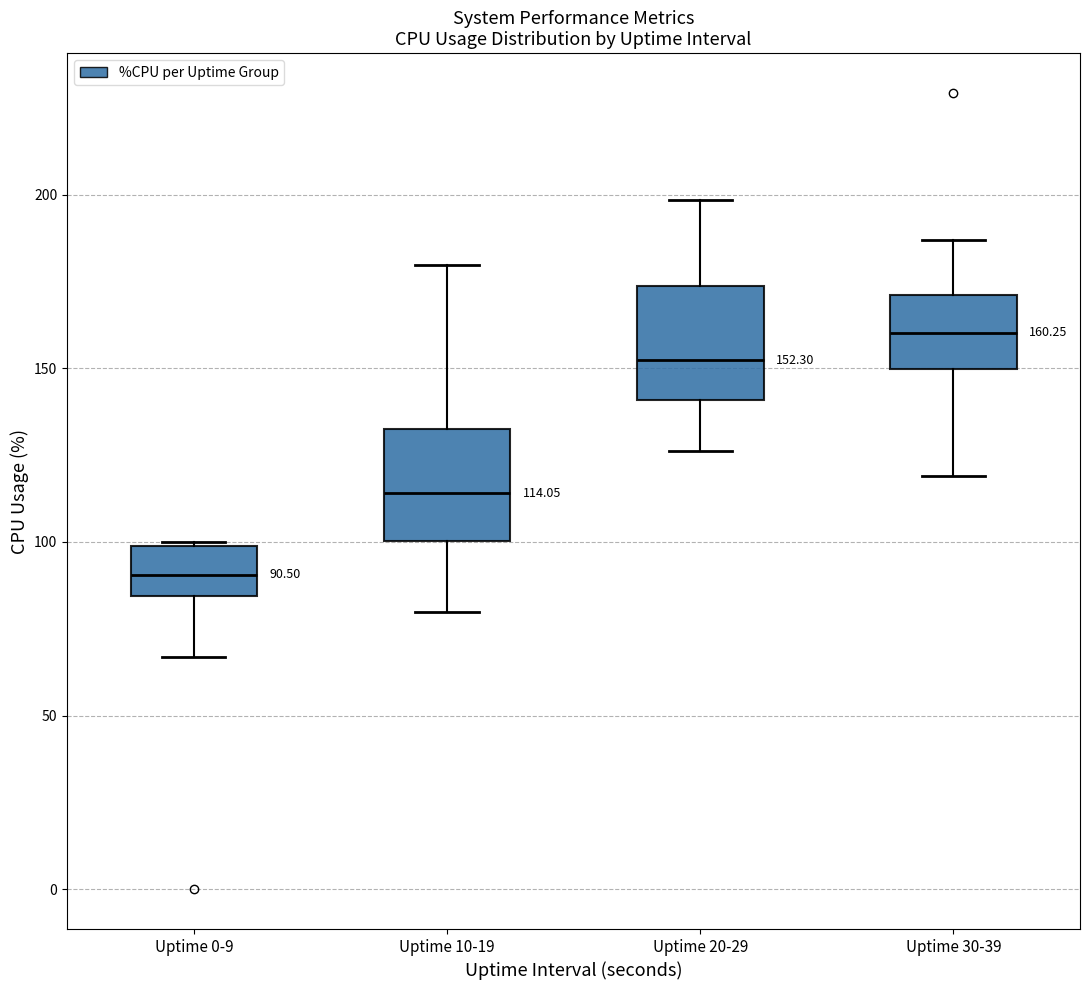

Which box has the highest median line?

Uptime 30-39